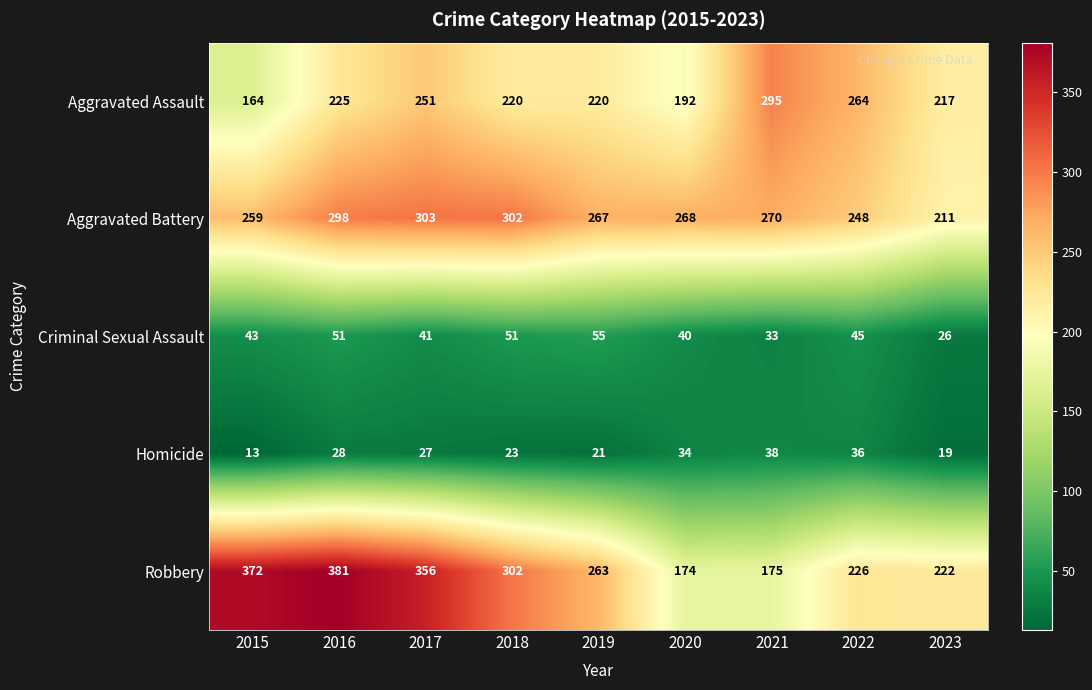

Which label corresponds to the largest value in the chart?

2016